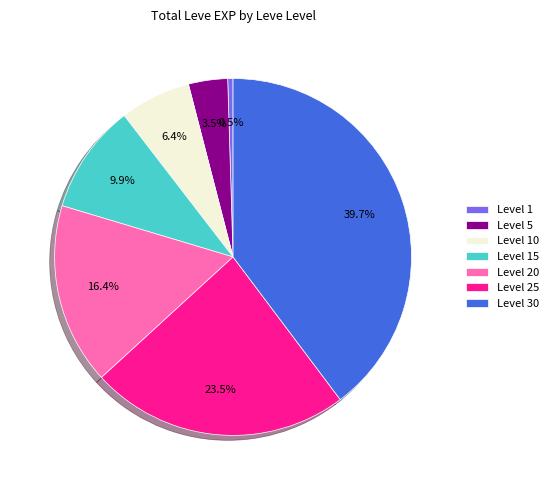

Combined, do Level 5 and Level 15 account for over 50%?

No